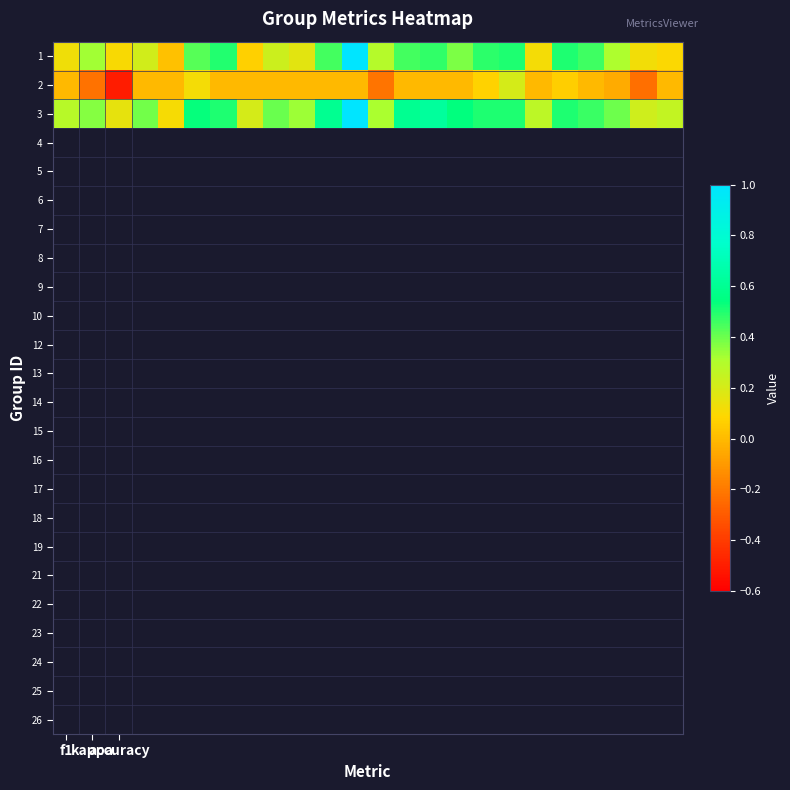

Rank the series by their maximum value, from lowest to highest.

2, 1, 3